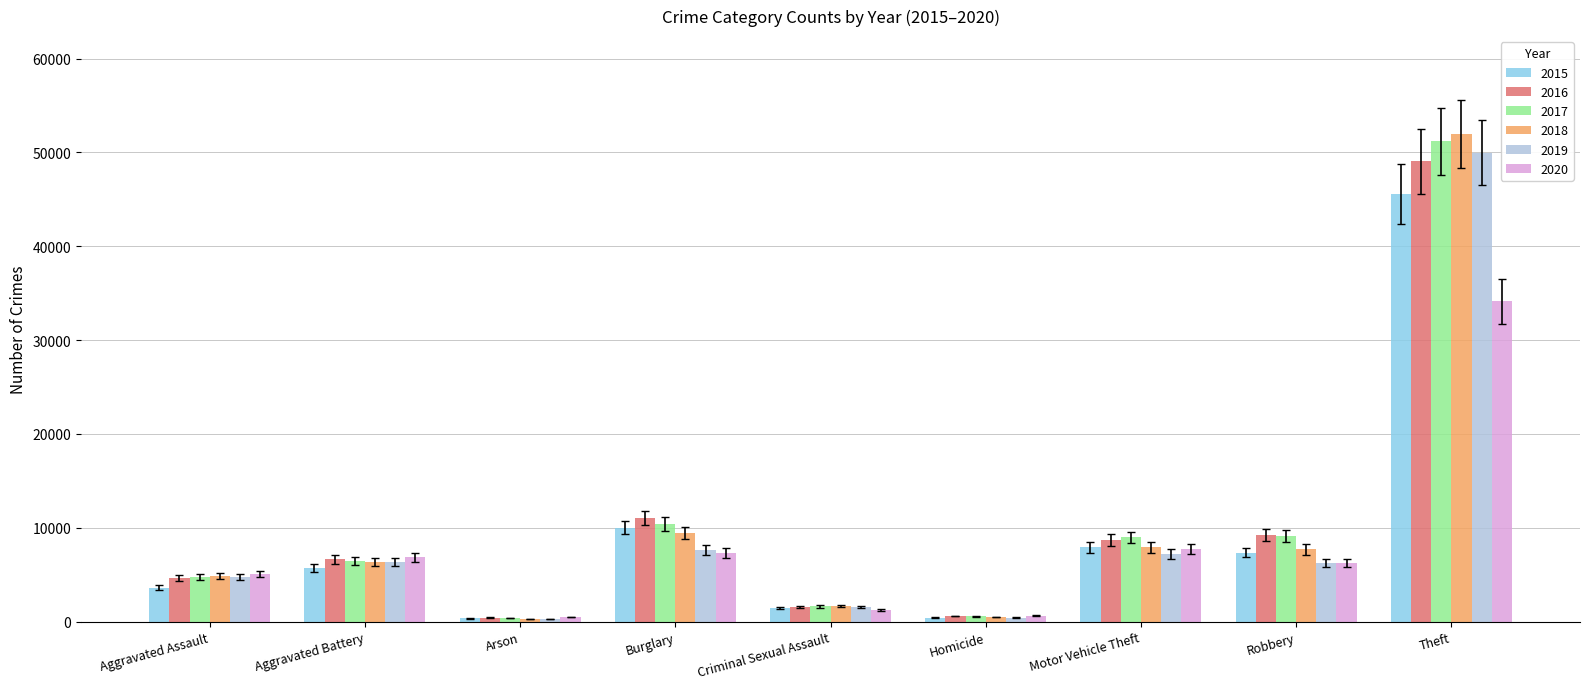

What is the greatest value displayed?

51995